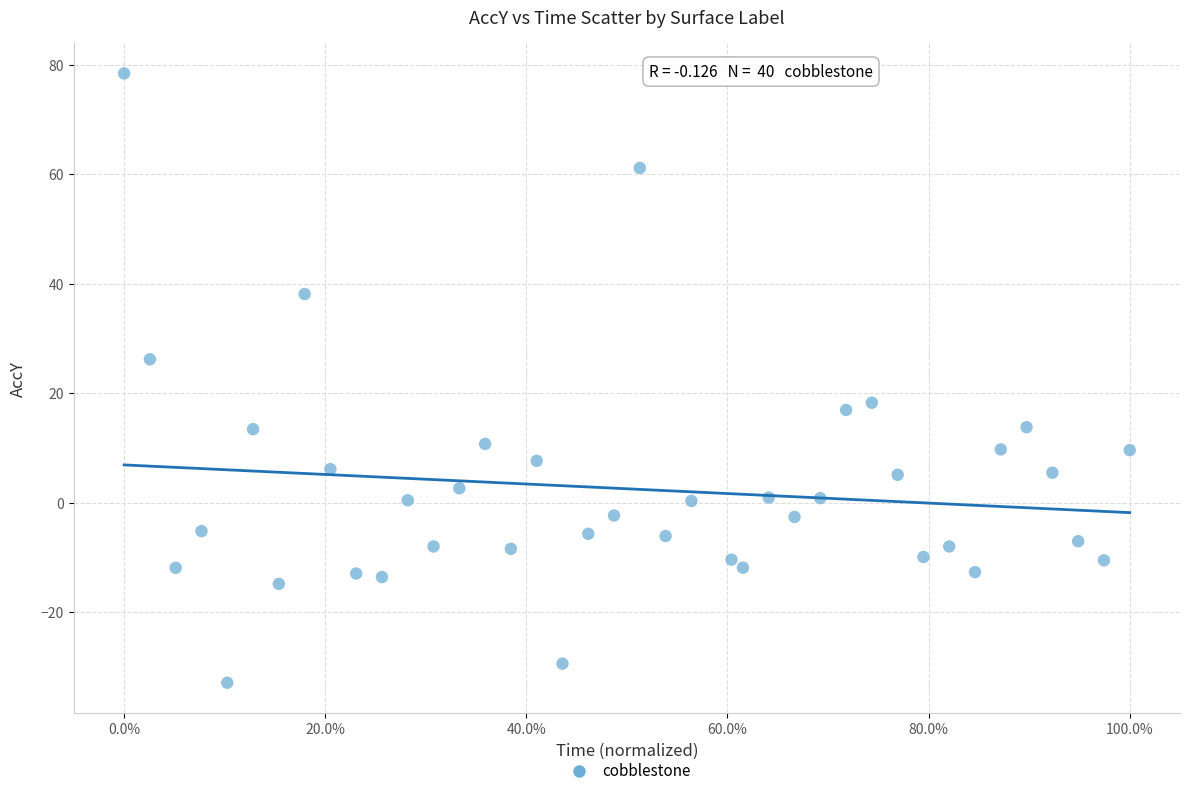

What is the range of X values (max minus min)?

1.0